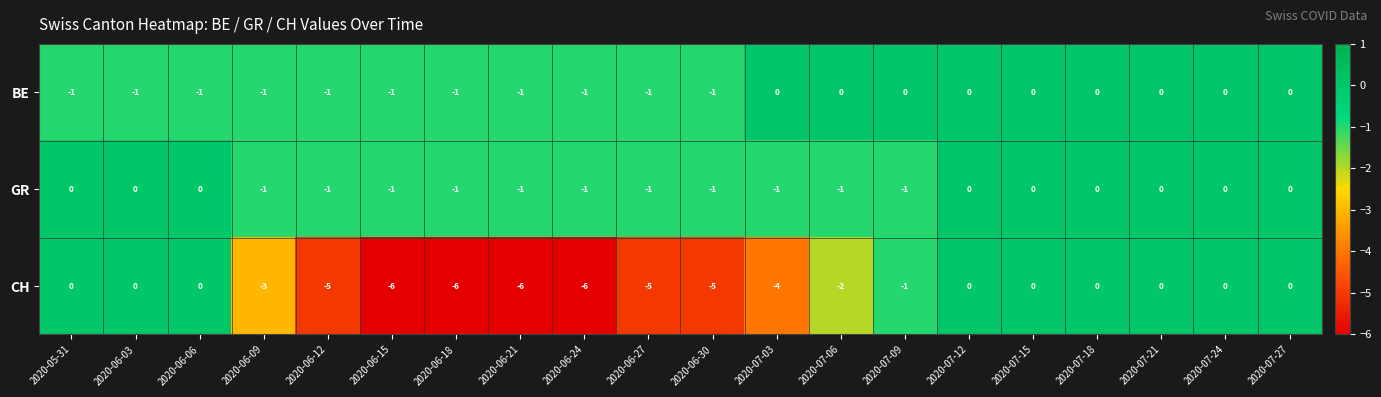

What is the smallest value displayed?

-6